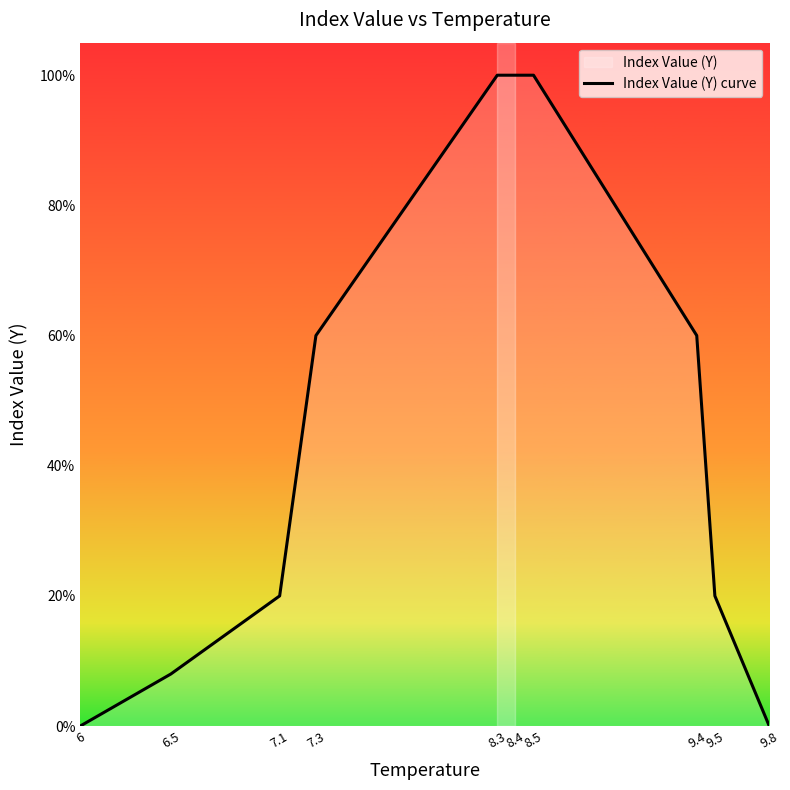

How many categories are shown in the chart?

10